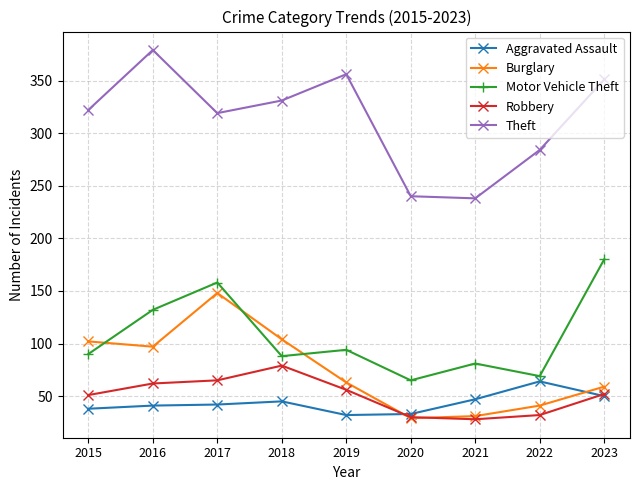

Which series has the widest spread of values?

Theft